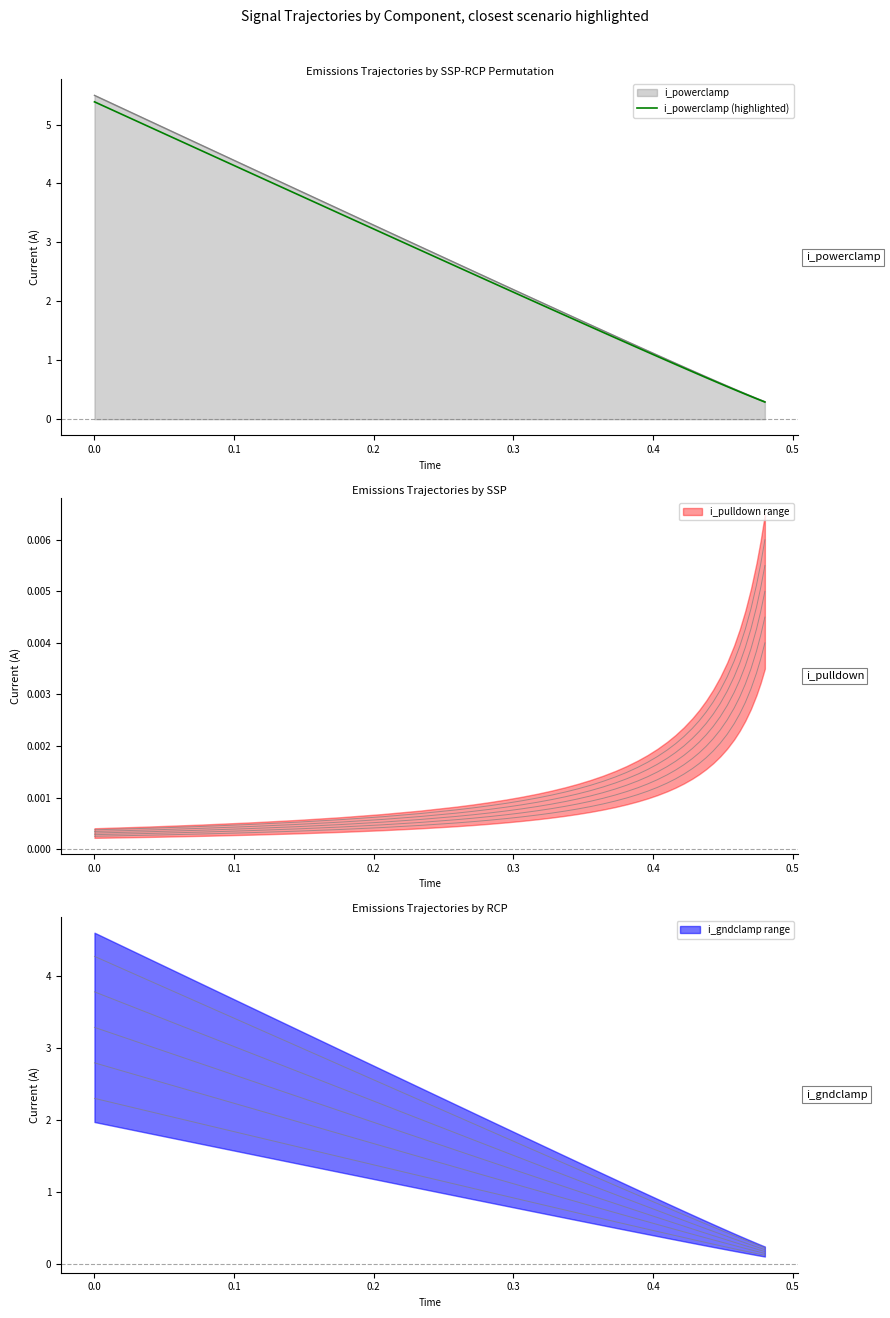

What position from the right is 0.3?

36